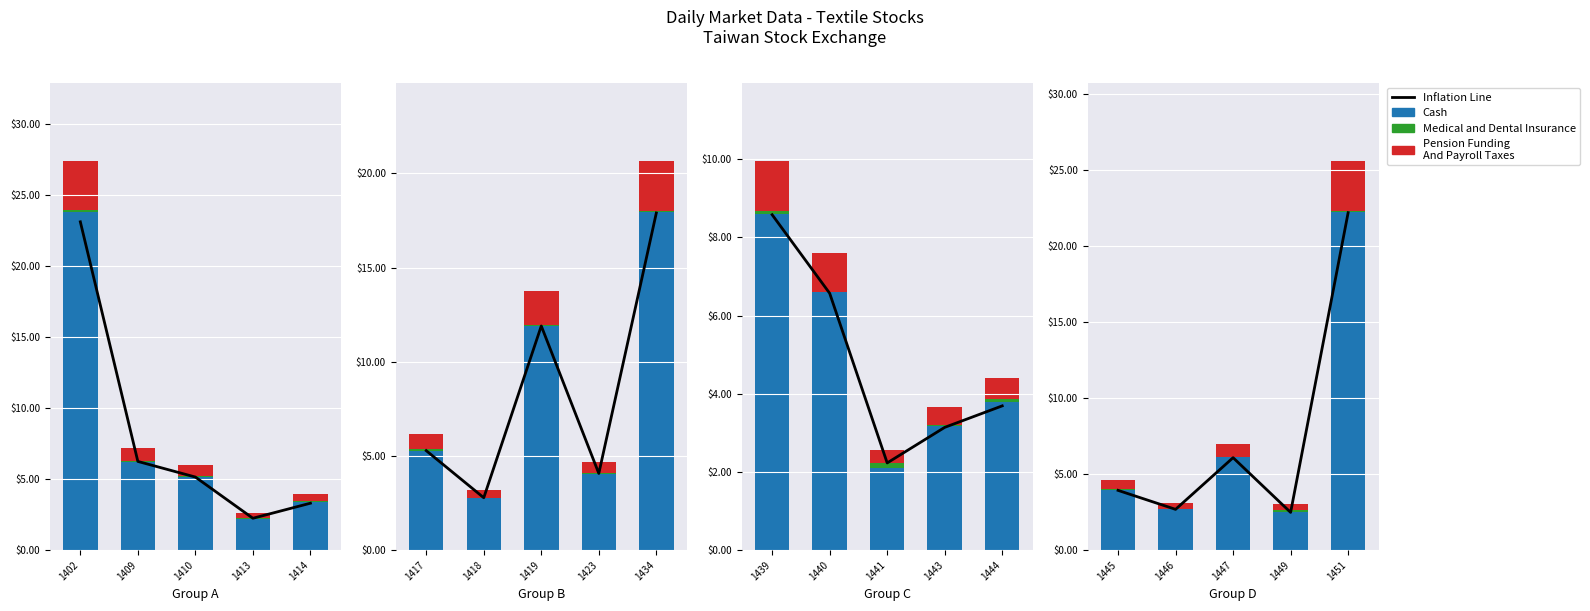

Which series has the largest total across all categories?

Cash